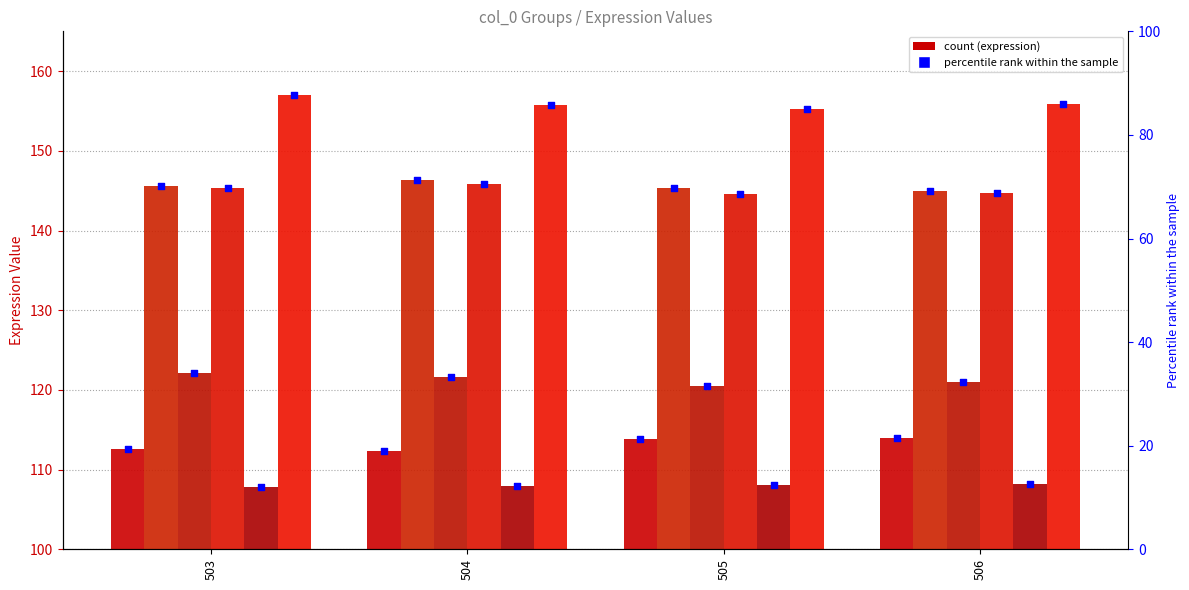

At which category is the sum across all series the highest?

503